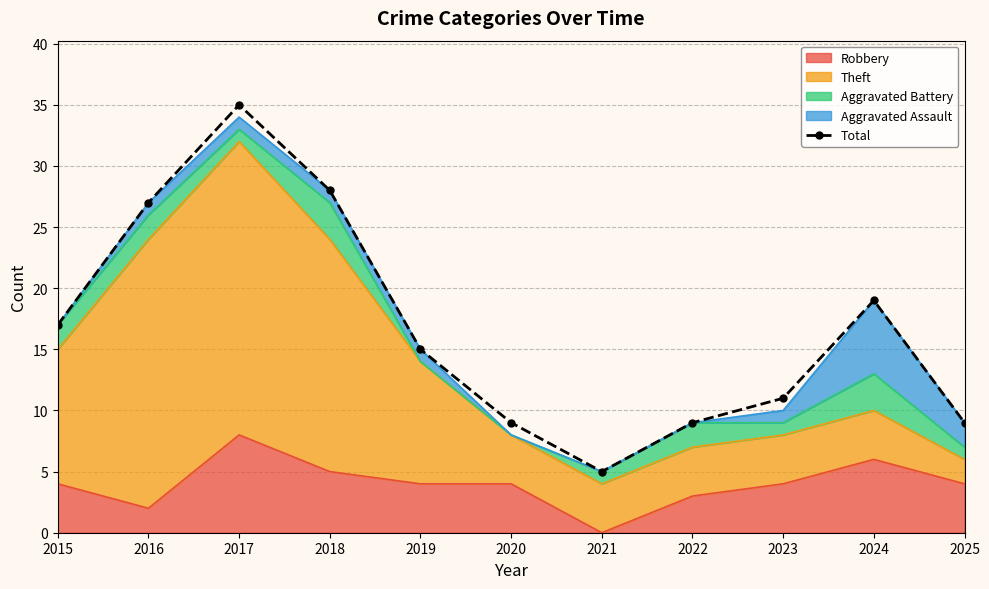

List the labels in order of value, smallest first.

2021, 2020, 2022, 2025, 2023, 2019, 2015, 2024, 2016, 2018, 2017